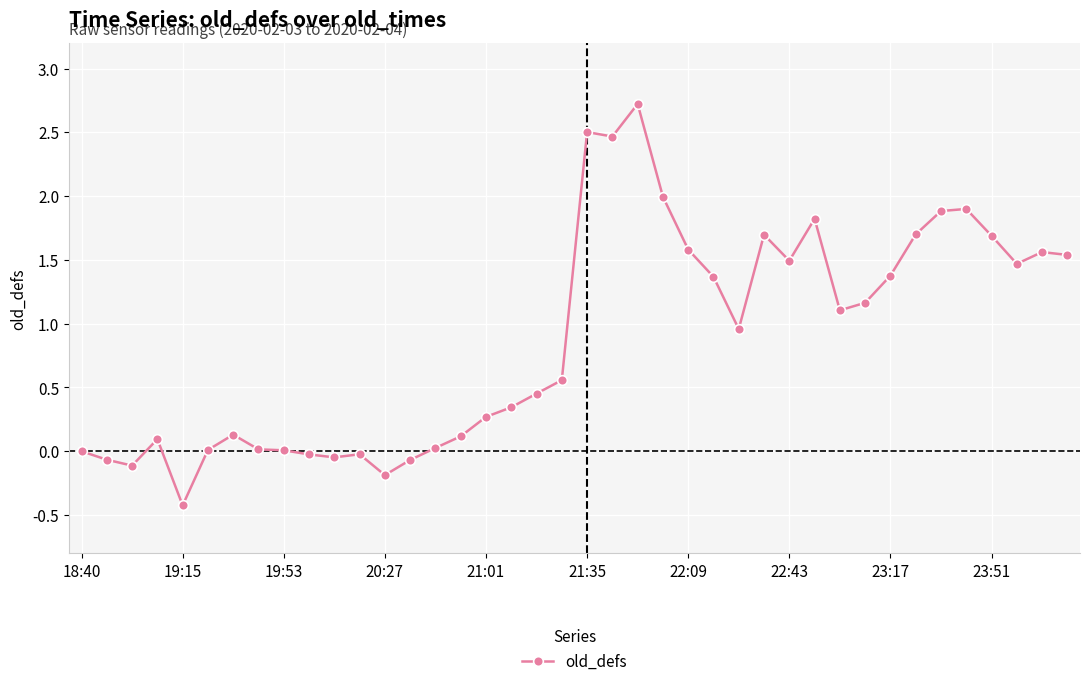

What is the sum of all values?

35.1